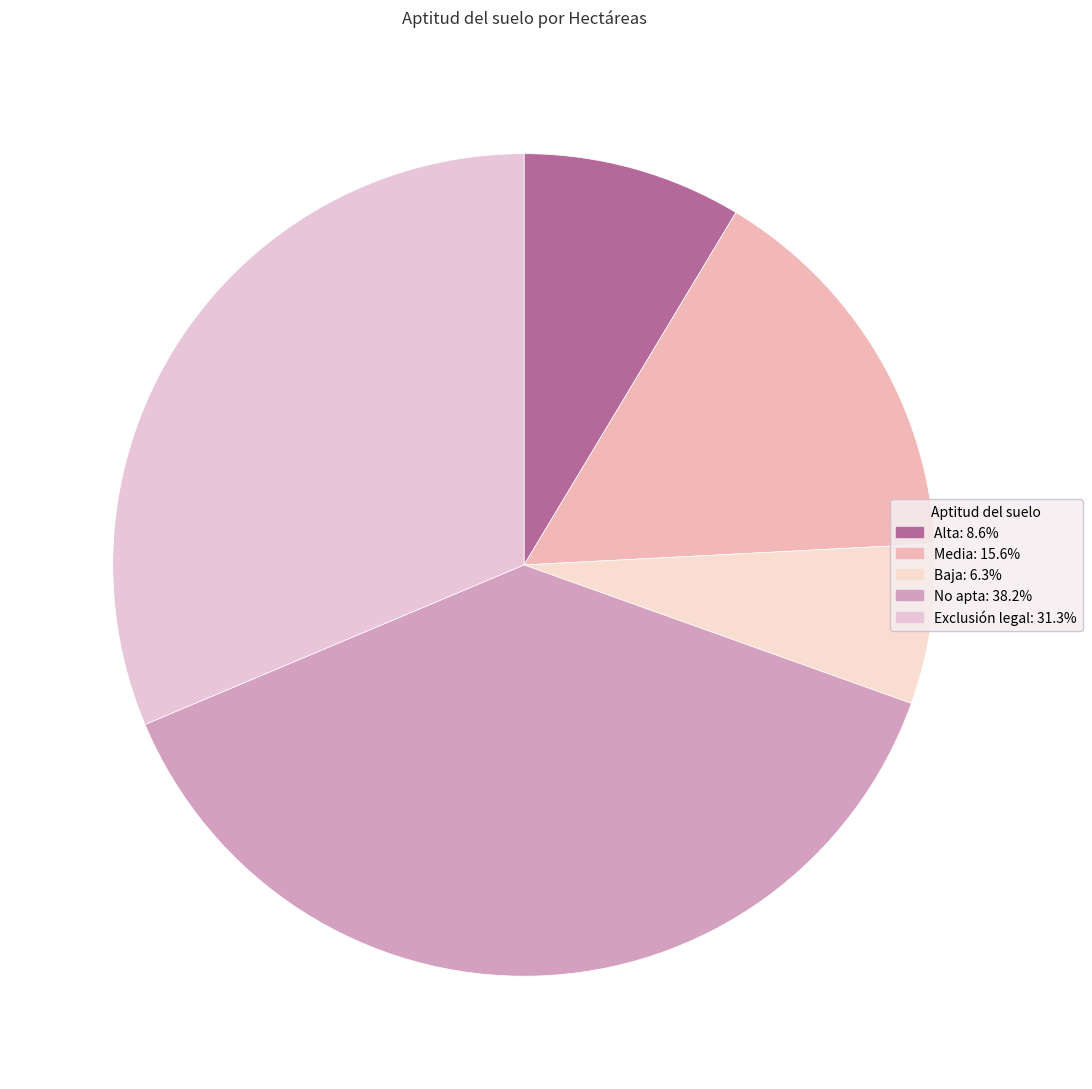

True or false: Media accounts for 16% of the total.

True